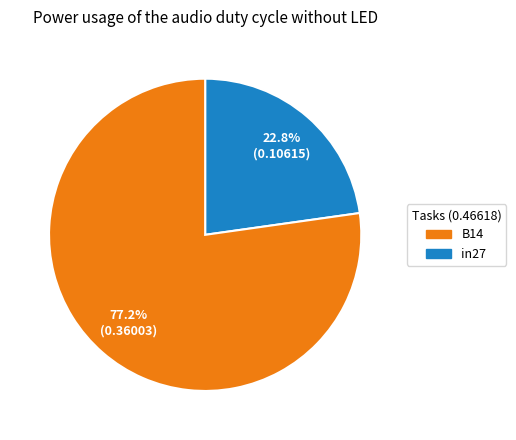

Does any single category account for the majority?

Yes